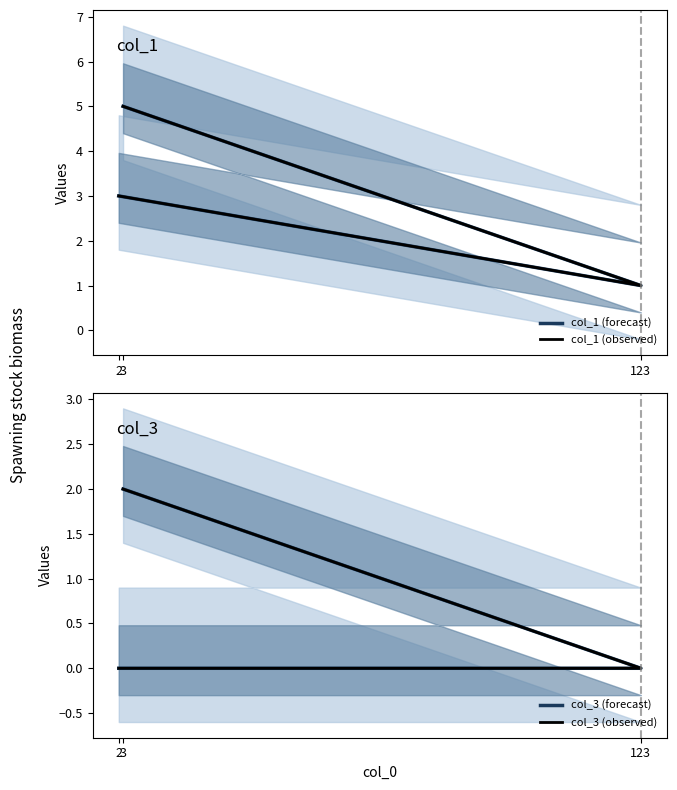

Reading left to right, list all the values displayed in this chart.

col_1 (forecast): 3	1	5
col_1 (observed): 3	1	5
col_3 (forecast): 0	0	2
col_3 (observed): 0	0	2